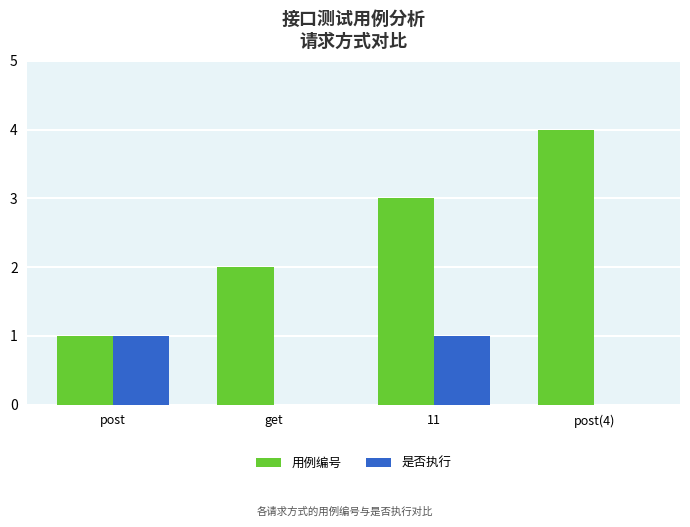

What is the sum of the 用例编号 values at post and get?

3